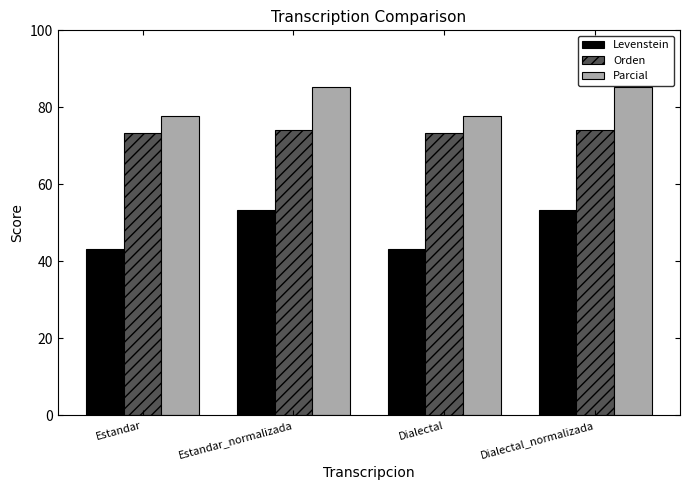

At how many categories does at least one series exceed 81?

2